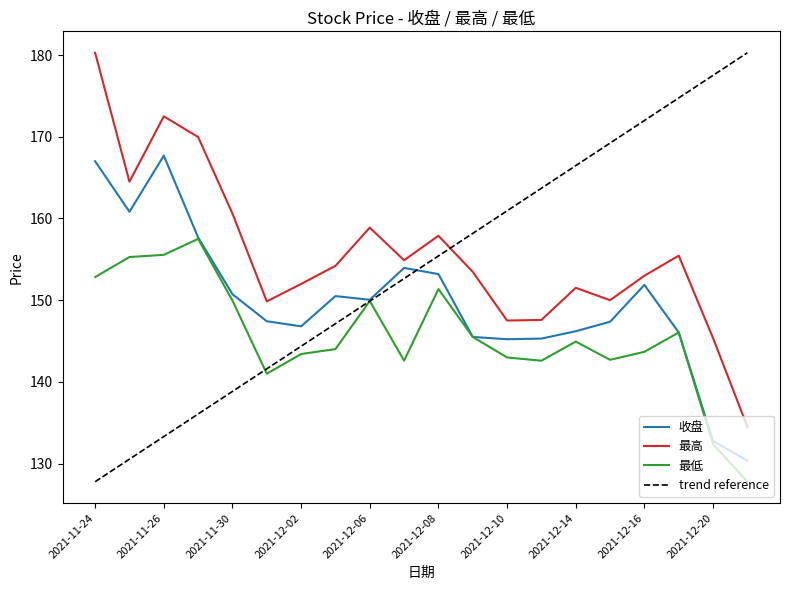

At which category does the chart reach its minimum across all series?

2021-12-21